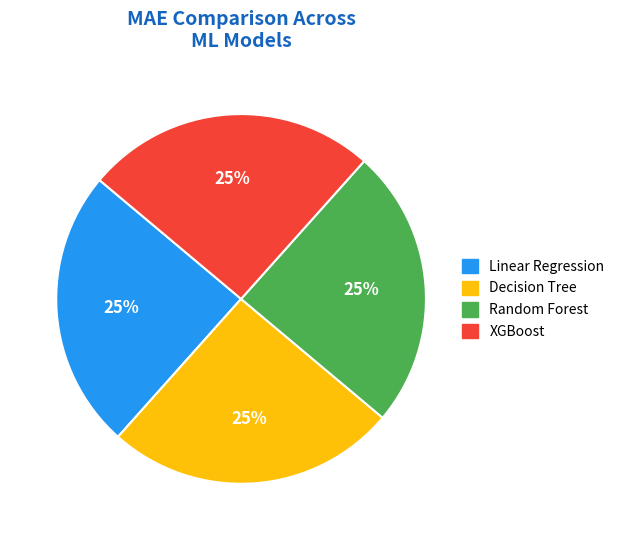

To the nearest percent, what is the average slice percentage?

25%